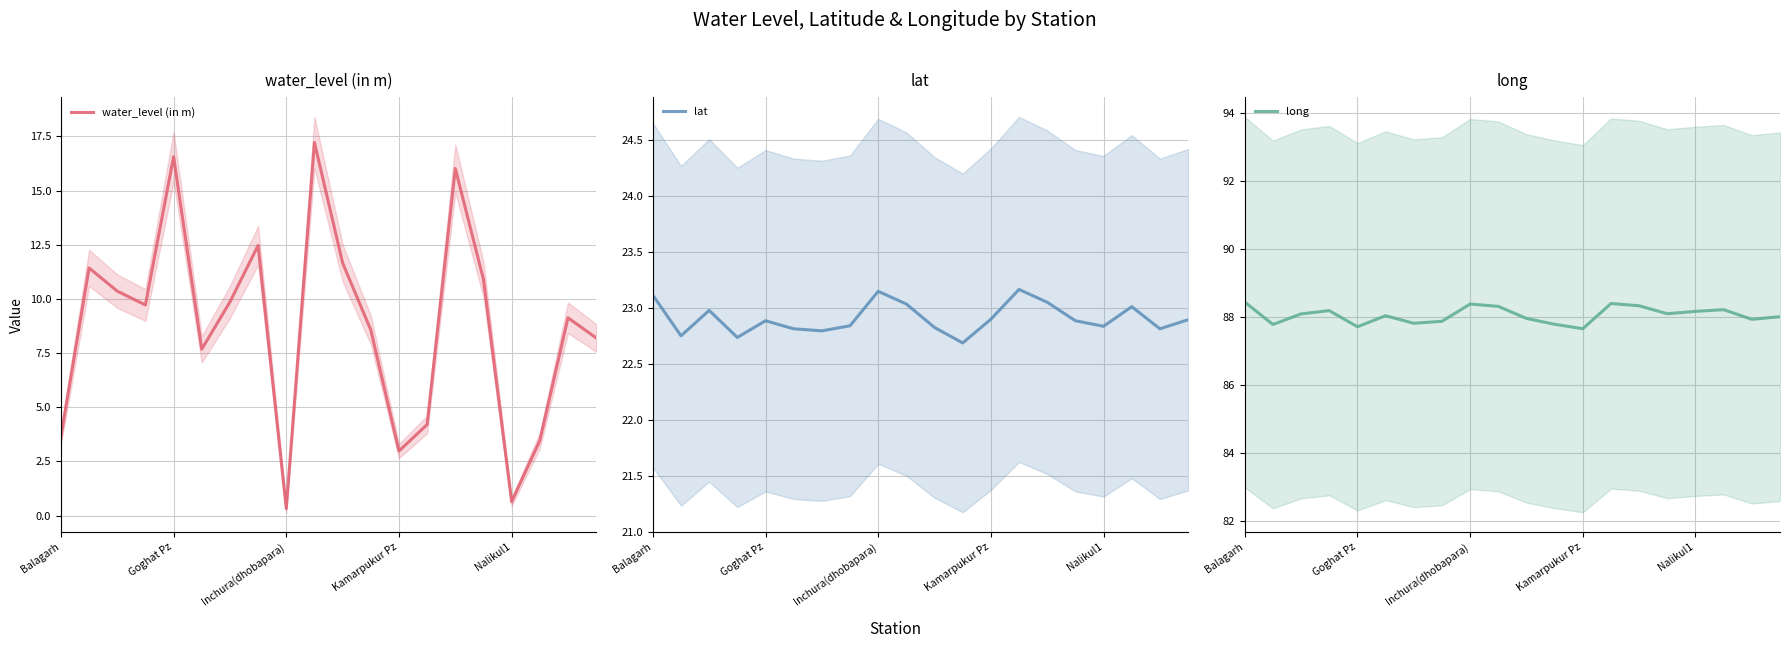

What value does the water_level (in m) series have at Balagarh?

3.6